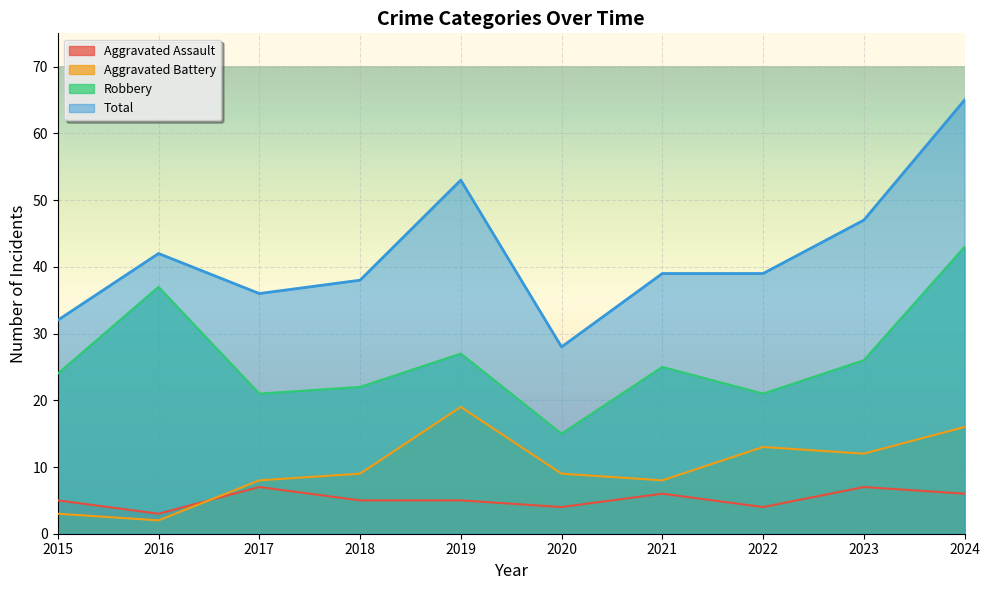

How many values in the Aggravated Assault series exceed 5?

4